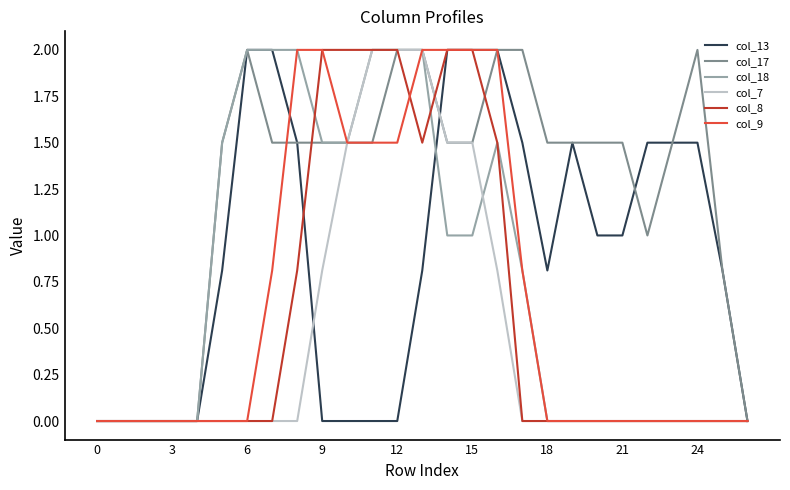

What is the highest value of the col_7 series?

2.0